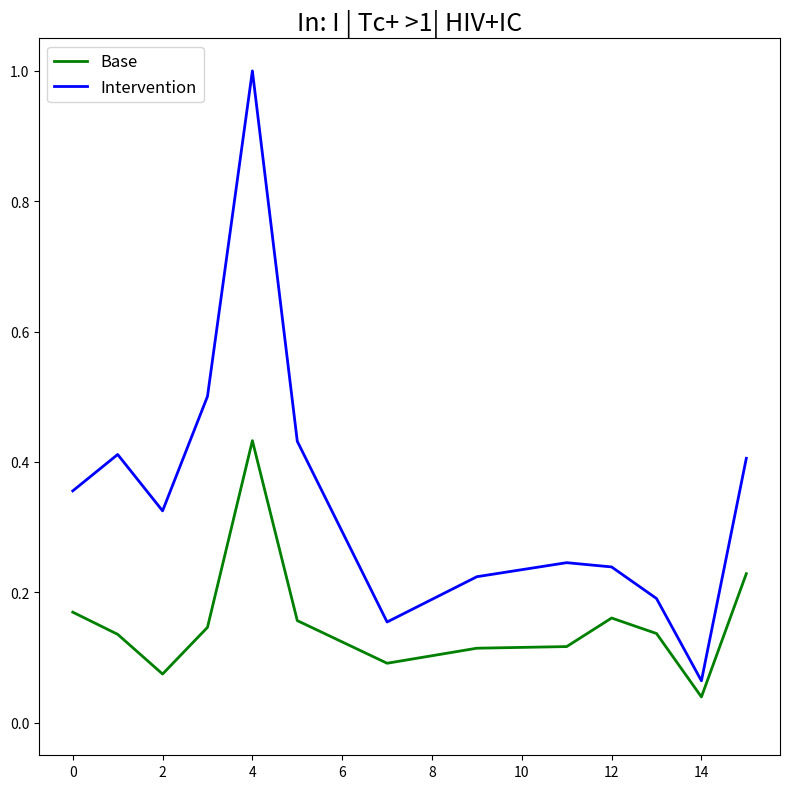

True or false: Intervention and Base cross at least once.

False